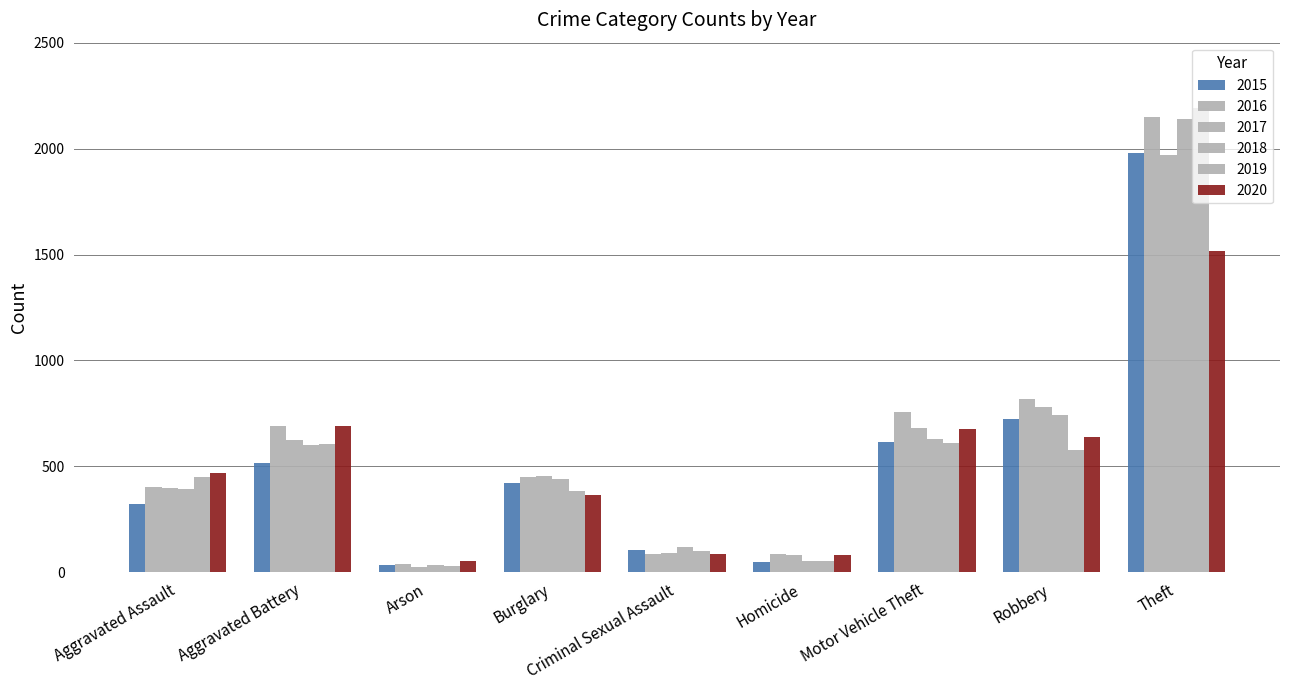

How many groups of bars are there?

9